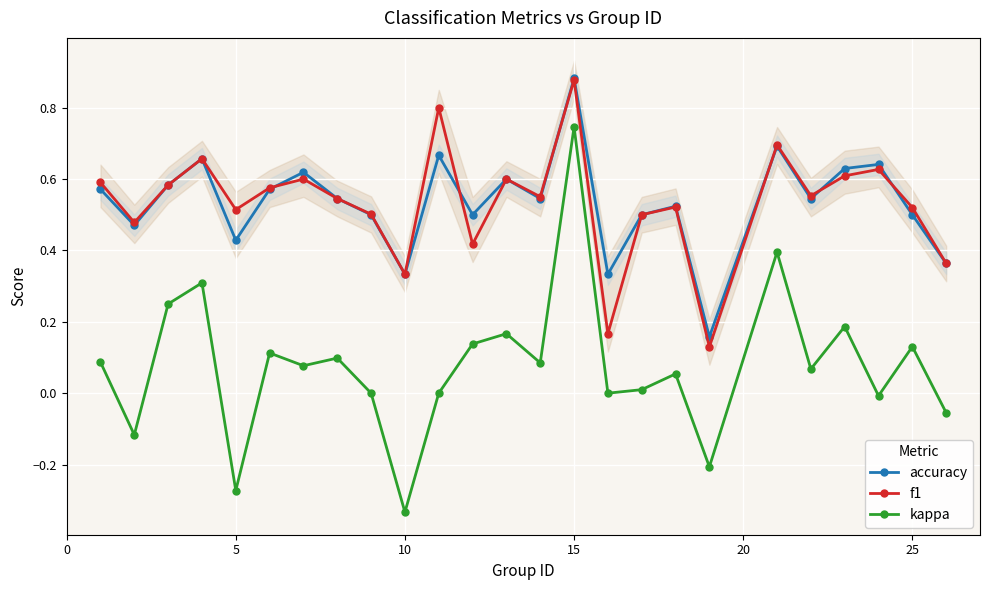

Count the accuracy values in the range 0 to 1.

25